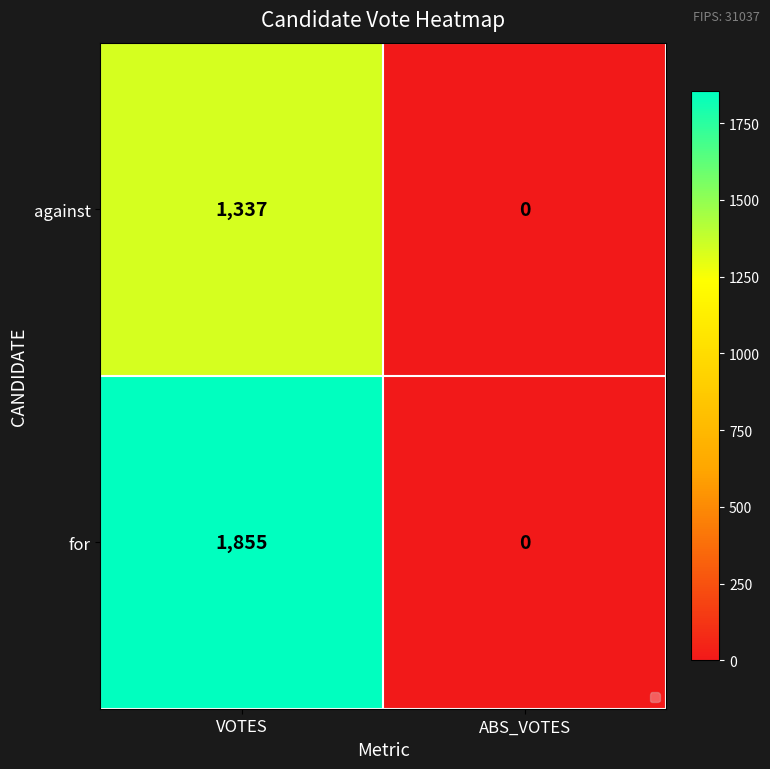

Reading left to right, transcribe all the data shown in this chart.

against: VOTES=1337	ABS_VOTES=0
for: VOTES=1855	ABS_VOTES=0